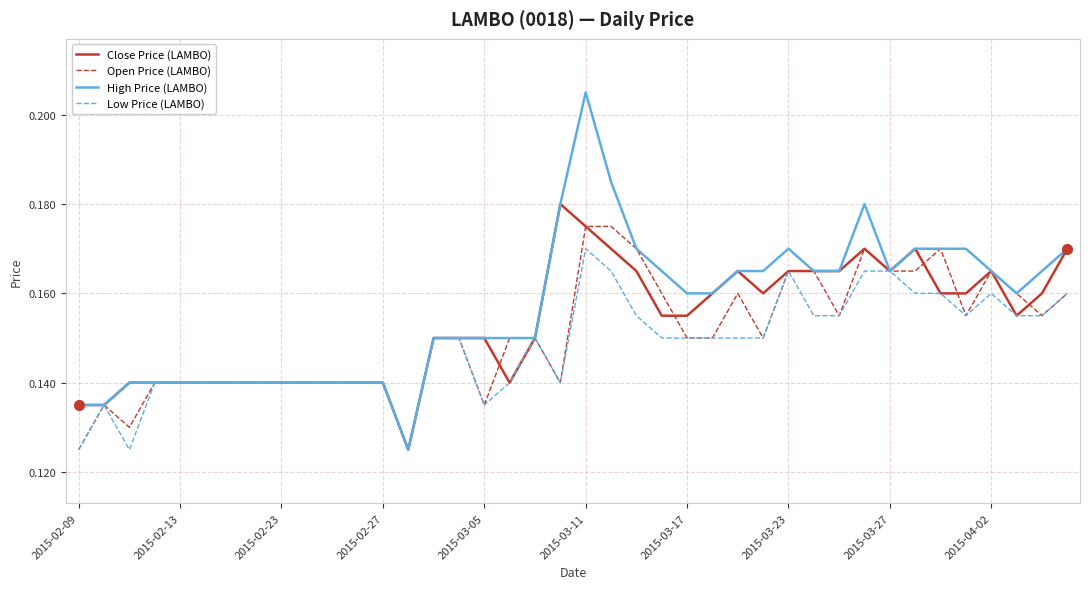

Which series has the largest range (max minus min)?

High Price (LAMBO)